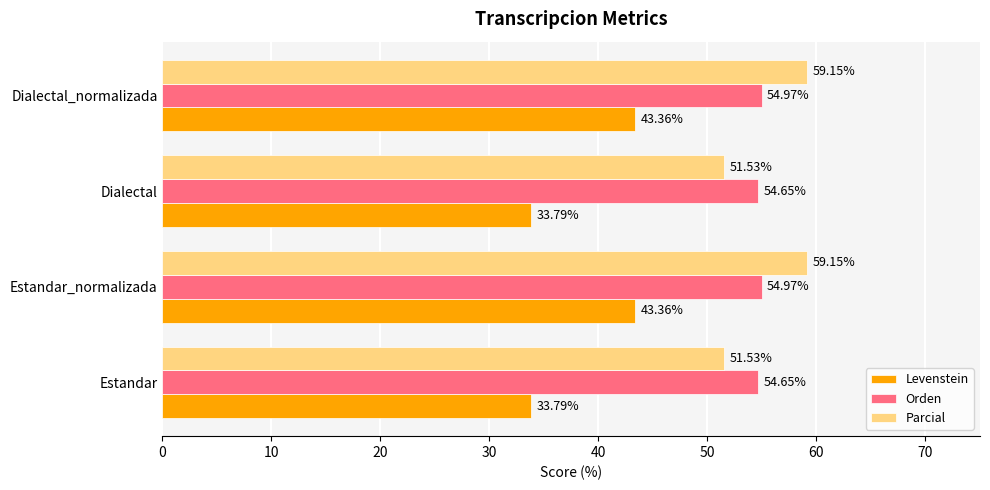

Which series has the largest range (max minus min)?

Levenstein